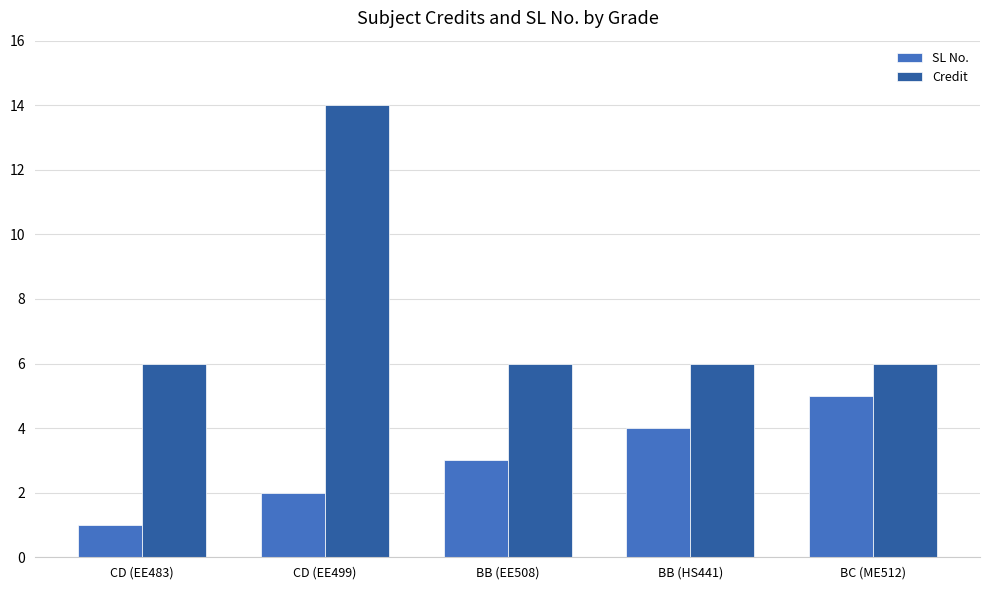

What is the value of the Credit bar at the 1st from the left?

6